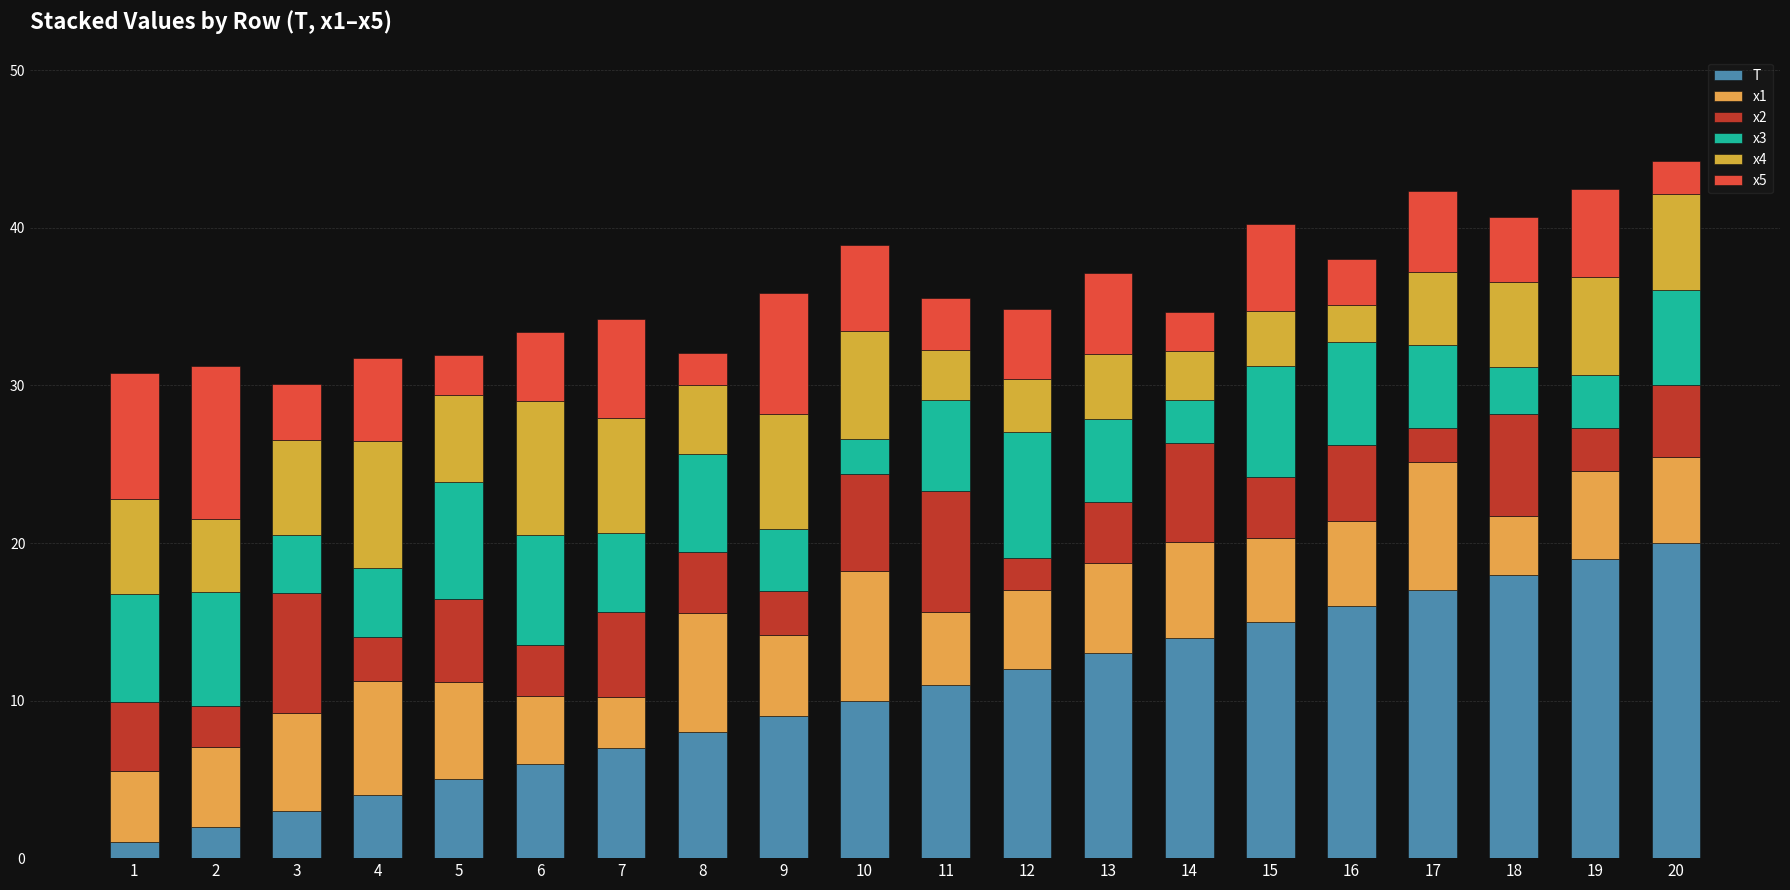

Read the x4 value at 18.

5.4